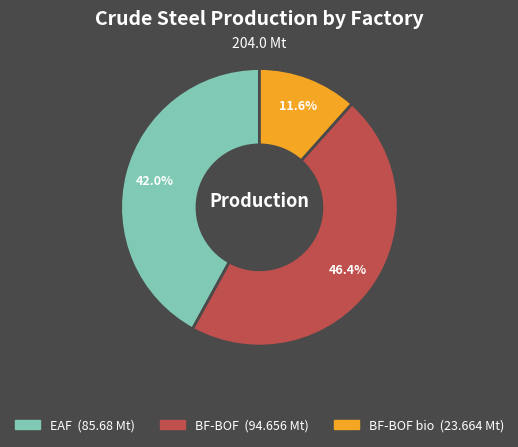

Is there a majority slice in this chart?

No